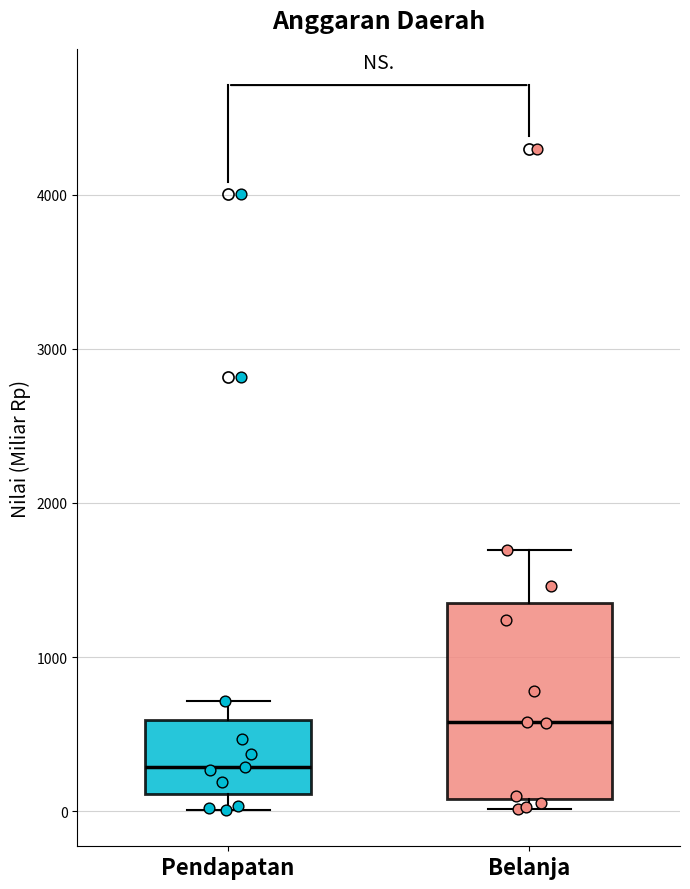

Reading left to right, transcribe this box plot: for each box, give where its median line is, the range the box spans, and where its two whiskers end, as read against the y-axis. The values are not printed on the chart, so give them approximately, as read against the axis.

Pendapatan: median 300, box 100 to 600, whiskers 0 to 700
Belanja: median 600, box 100 to 1400, whiskers 0 to 1700